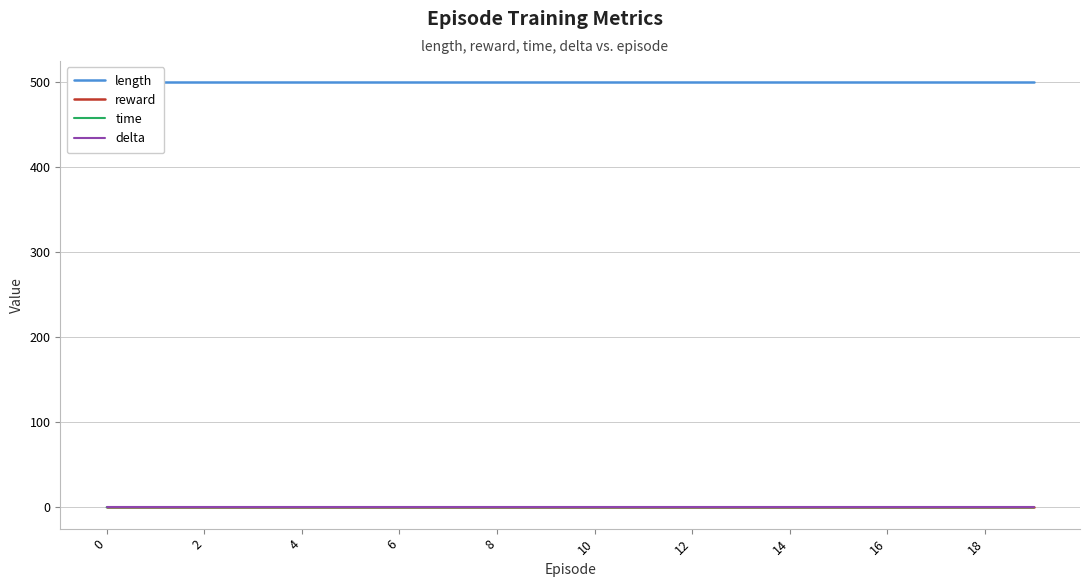

Which has a higher value, 12 or 13?

12